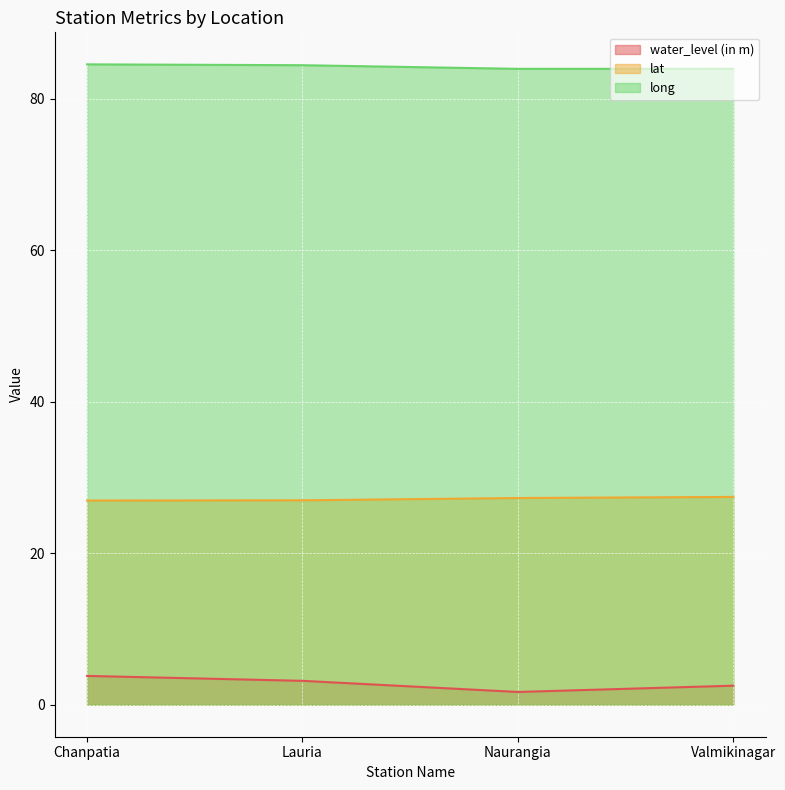

In water_level (in m), how many points are lower than both neighbors (excluding endpoints)?

1